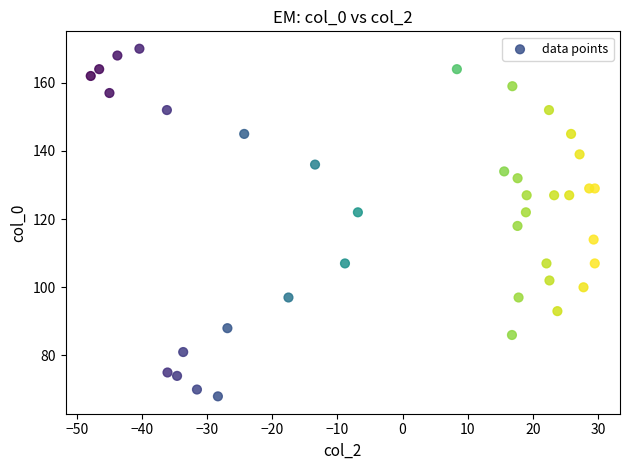

What is the range of Y values (max minus min)?

102